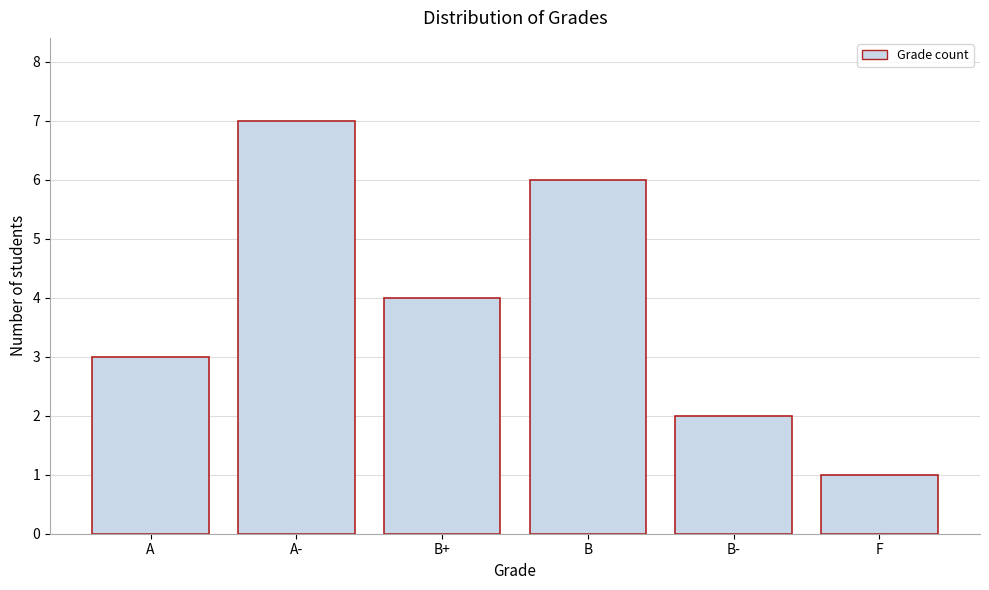

Reading left to right, what are all the values shown in this chart?

3	7	4	6	2	1